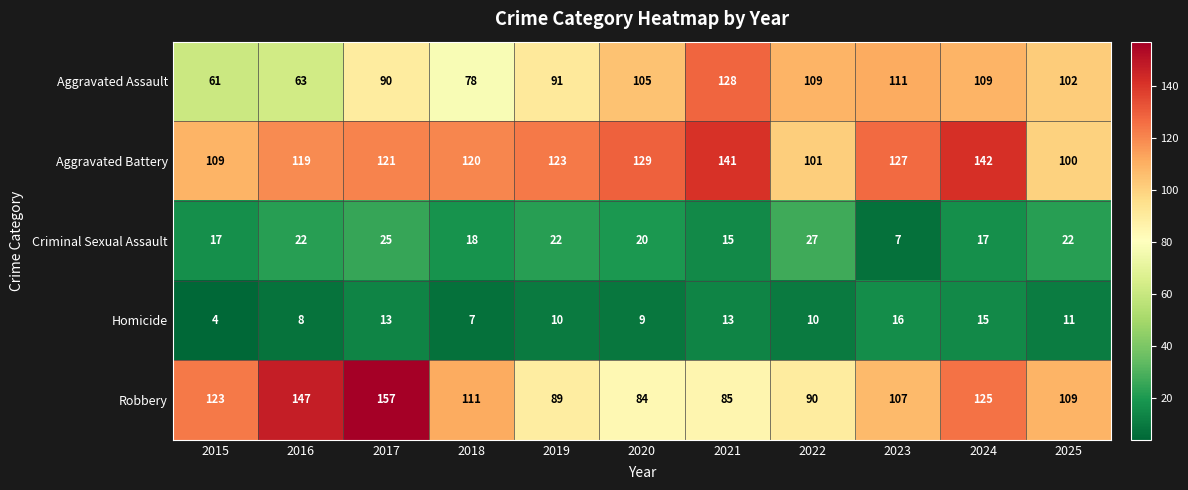

At which label does Homicide first exceed 10?

2017